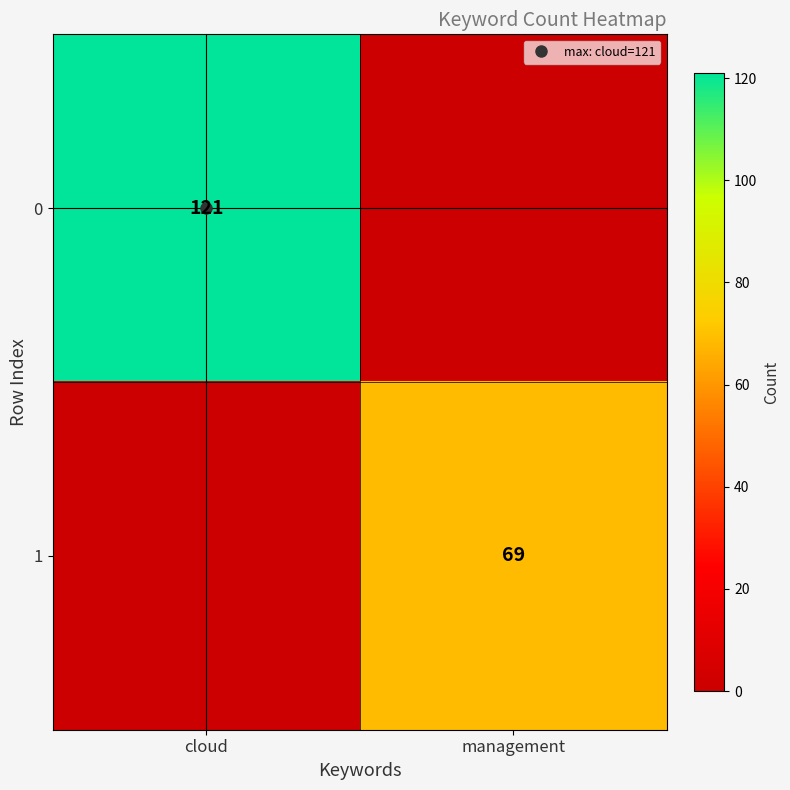

What is the sum of the 1 values at management and cloud?

69